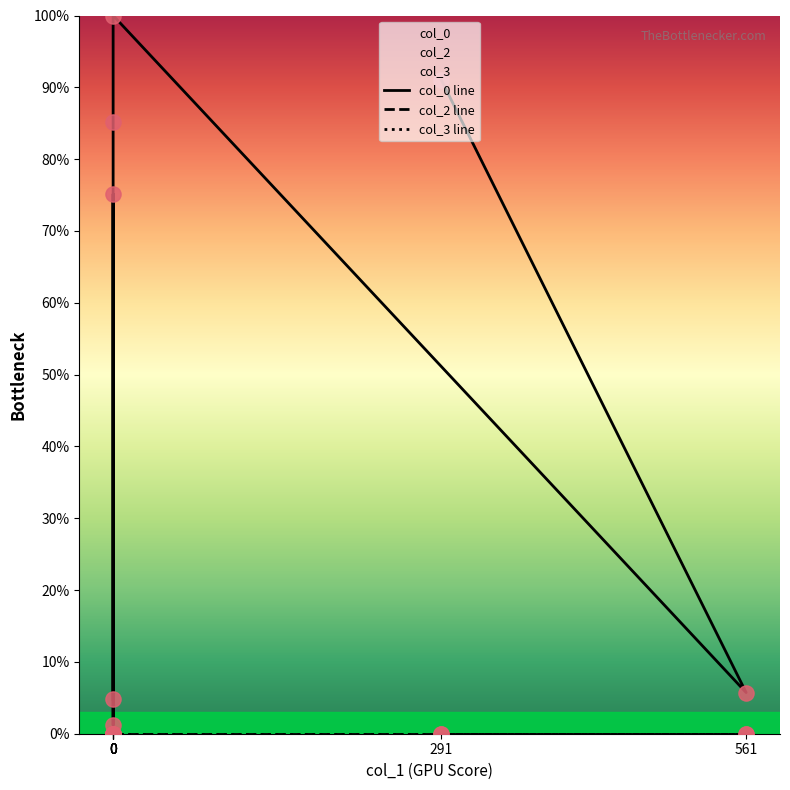

Which series reaches the maximum Y coordinate?

col_0